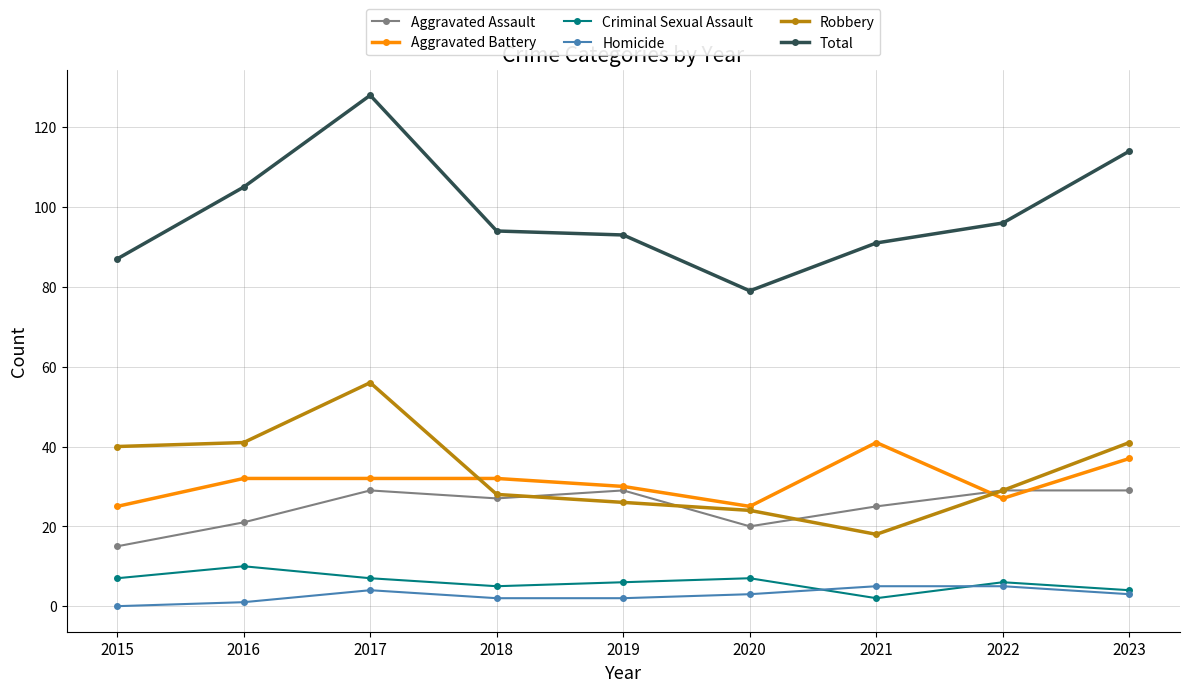

Which series has the widest spread of values?

Total